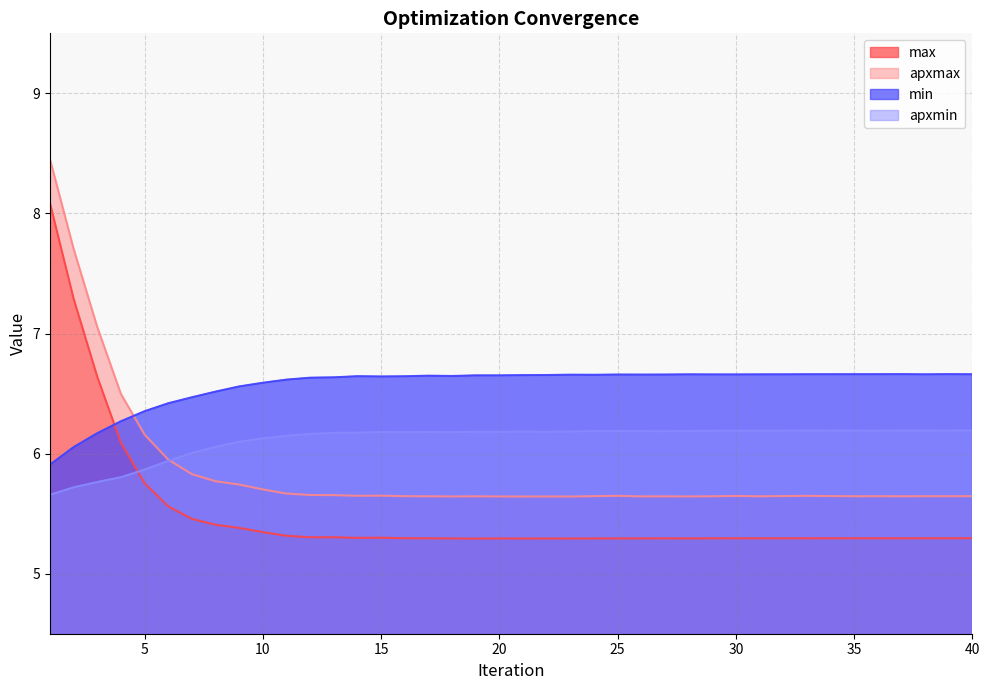

What are all the series names shown in the legend?

max, apxmax, min, apxmin